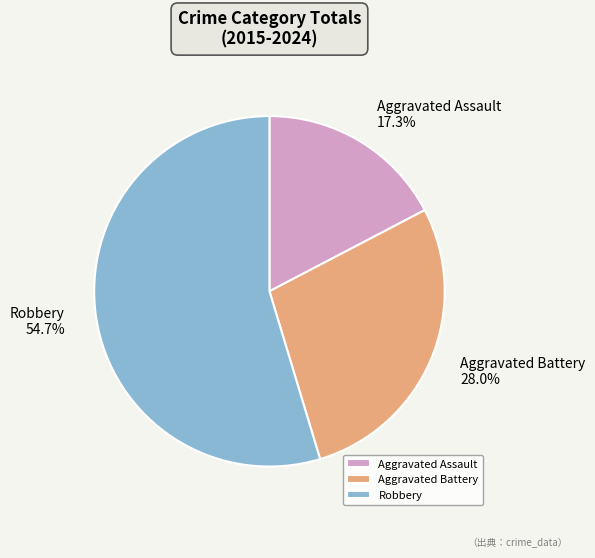

Does any single category account for the majority?

Yes